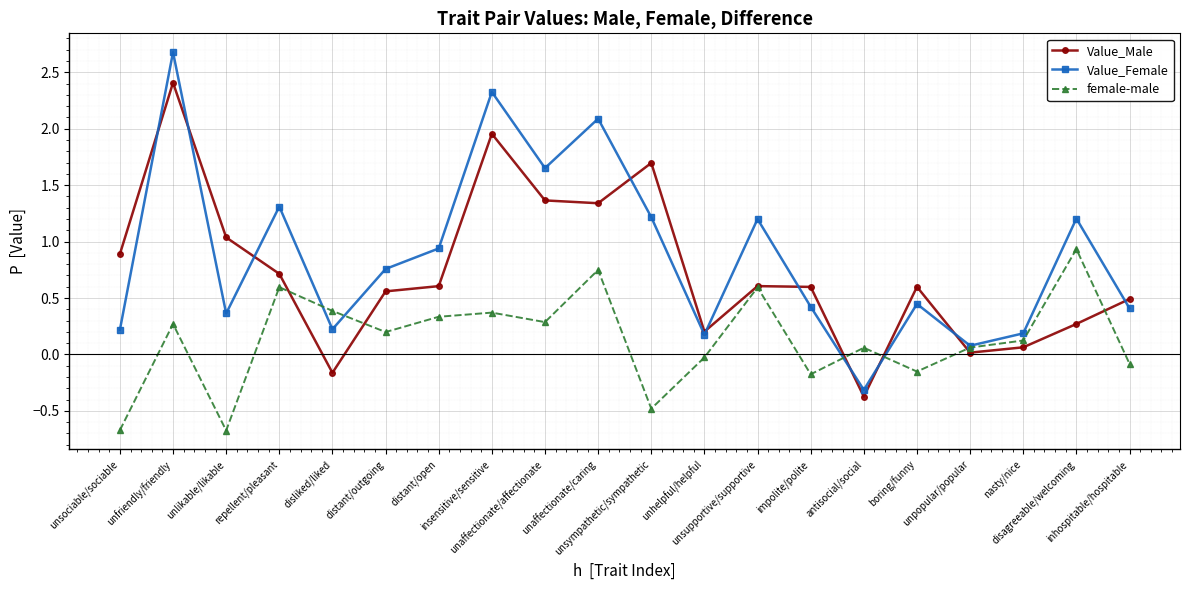

How many data points in female-male are above 0?

13